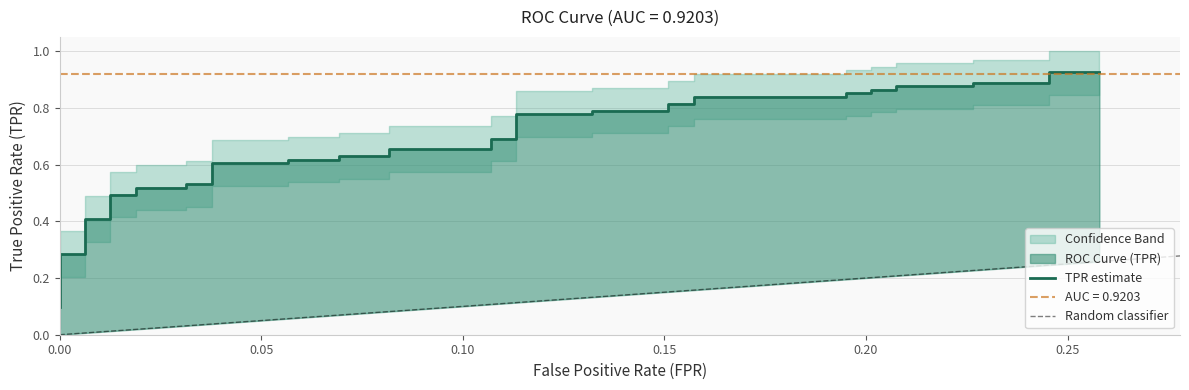

What is the average value?

0.7